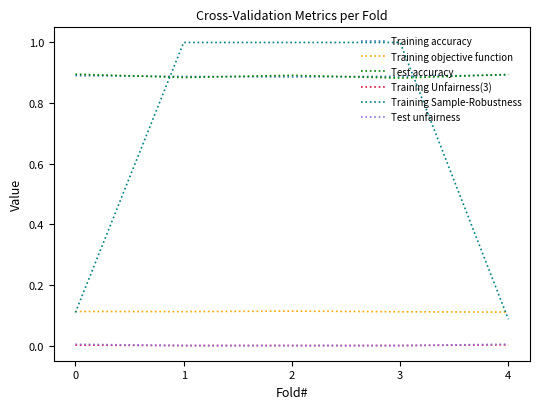

Is the value of Training Unfairness(3) at 1 greater than the value of Test accuracy at 0?

No